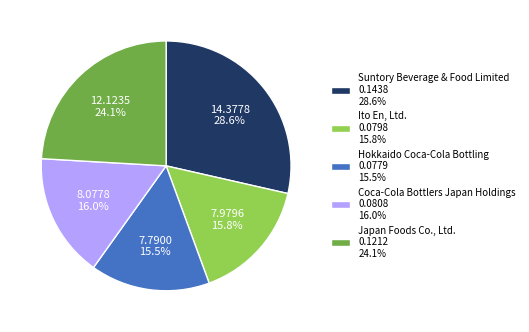

Is there a majority slice in this chart?

No